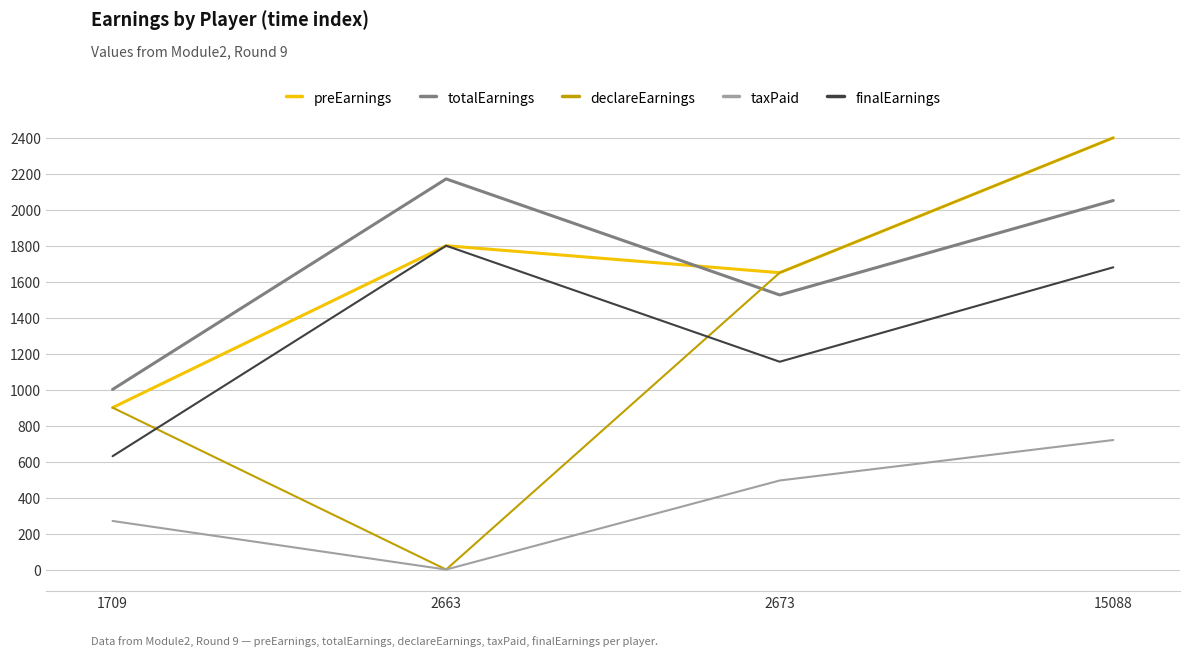

List the labels in order of finalEarnings value, largest first.

2663, 15088, 2673, 1709